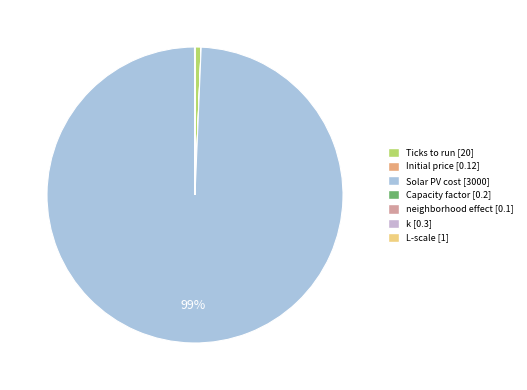

The neighborhood effect slice represents 0% of the pie. True or false?

True